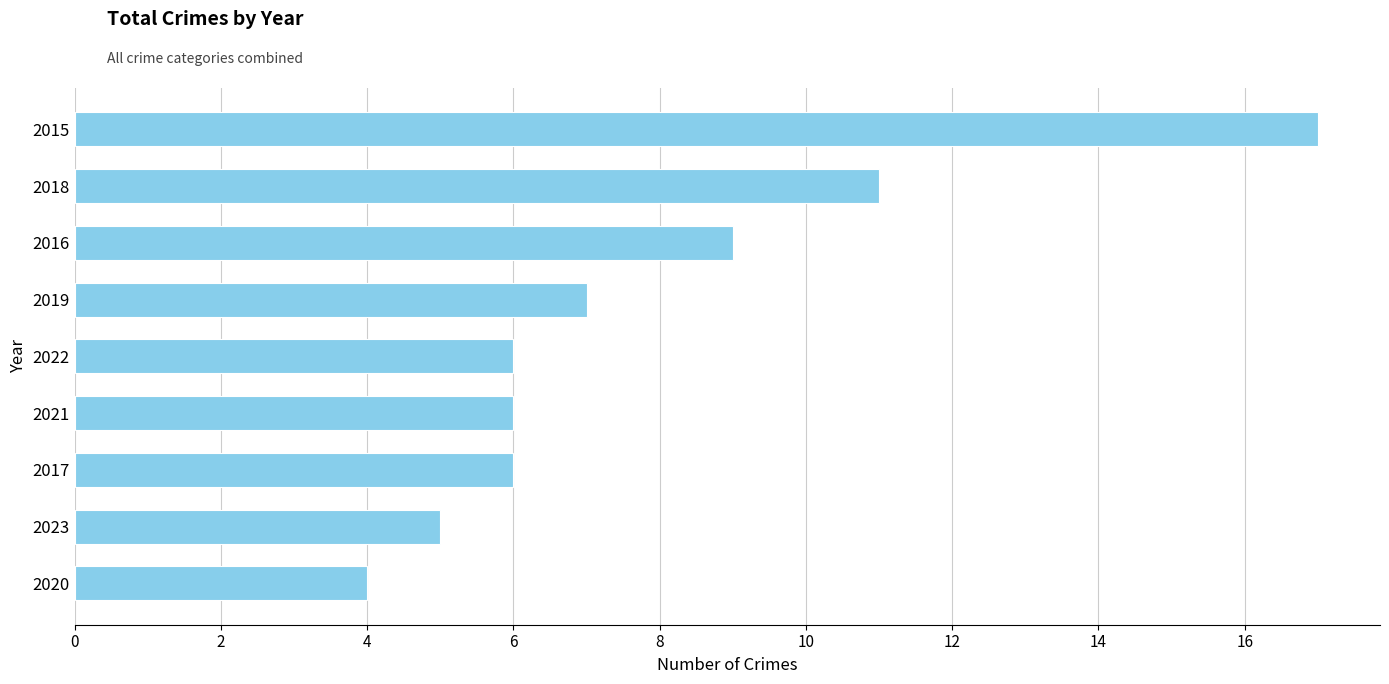

Approximately how many times larger is the value at 2020 compared to 2018?

0.4